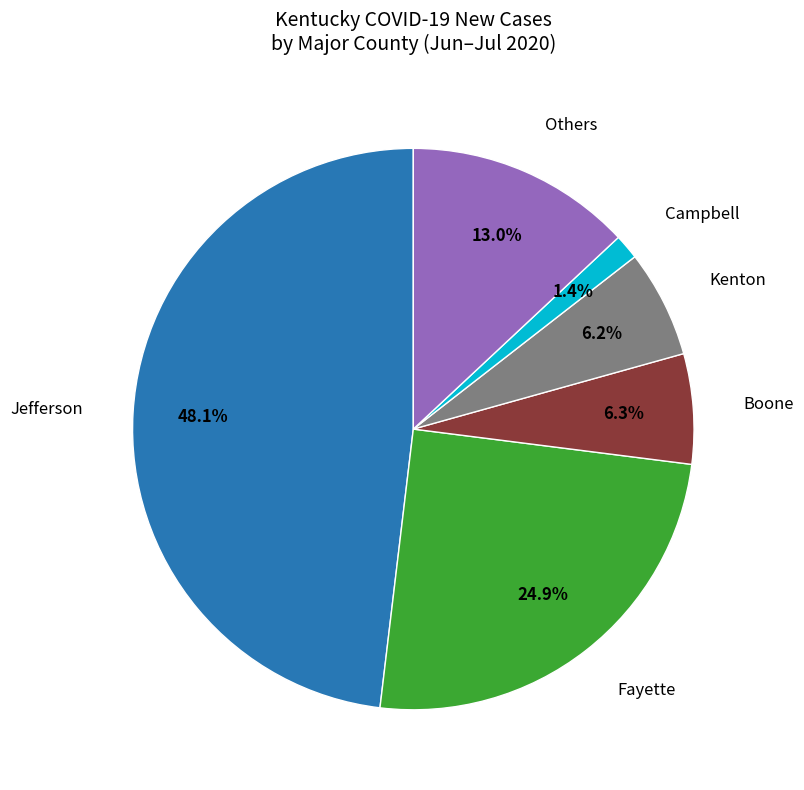

Is there a majority slice in this chart?

No